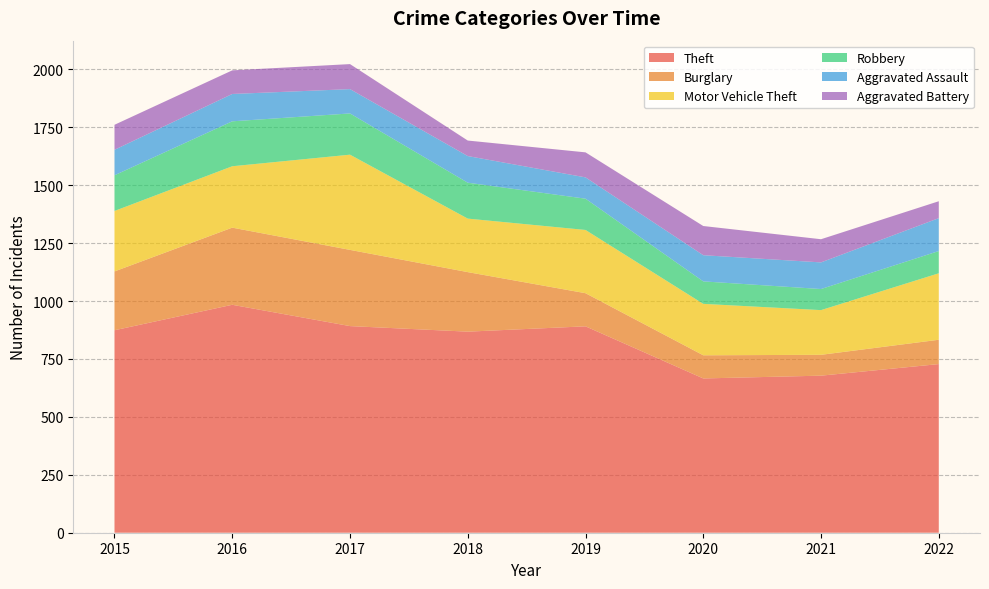

Reading left to right, list all the values displayed in this chart.

Theft: 874	984	892	868	891	666	678	728
Burglary: 254	333	329	257	143	100	90	105
Motor Vehicle Theft: 261	265	411	231	273	222	193	287
Robbery: 154	194	178	155	135	97	91	96
Aggravated Assault: 110	118	105	115	92	113	115	142
Aggravated Battery: 108	102	108	67	108	126	100	73